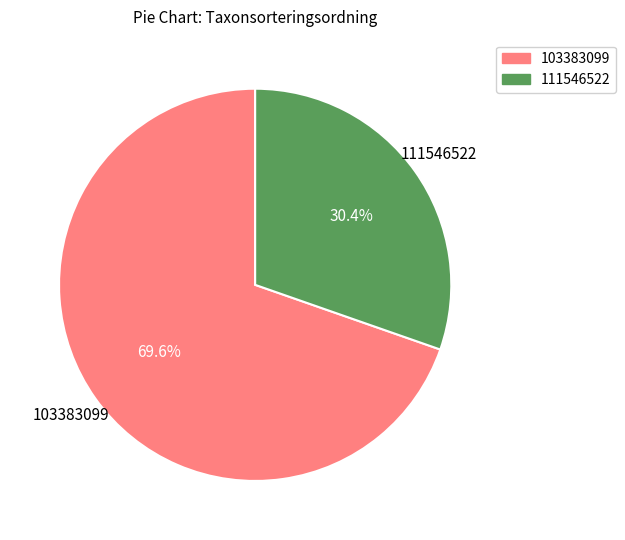

Is there a majority slice in this chart?

Yes